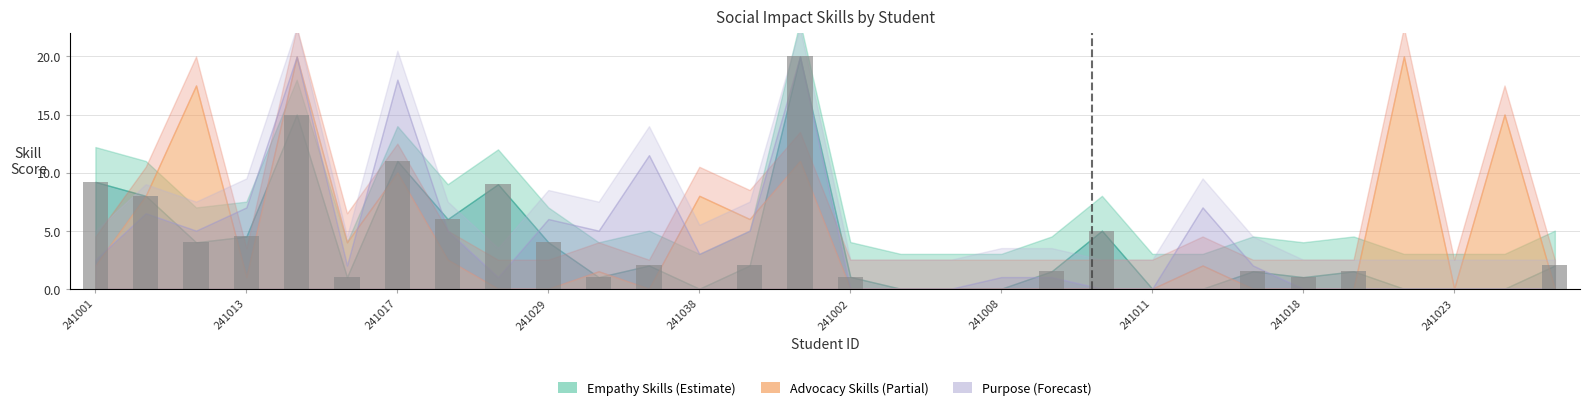

What is the greatest value displayed?

20.0